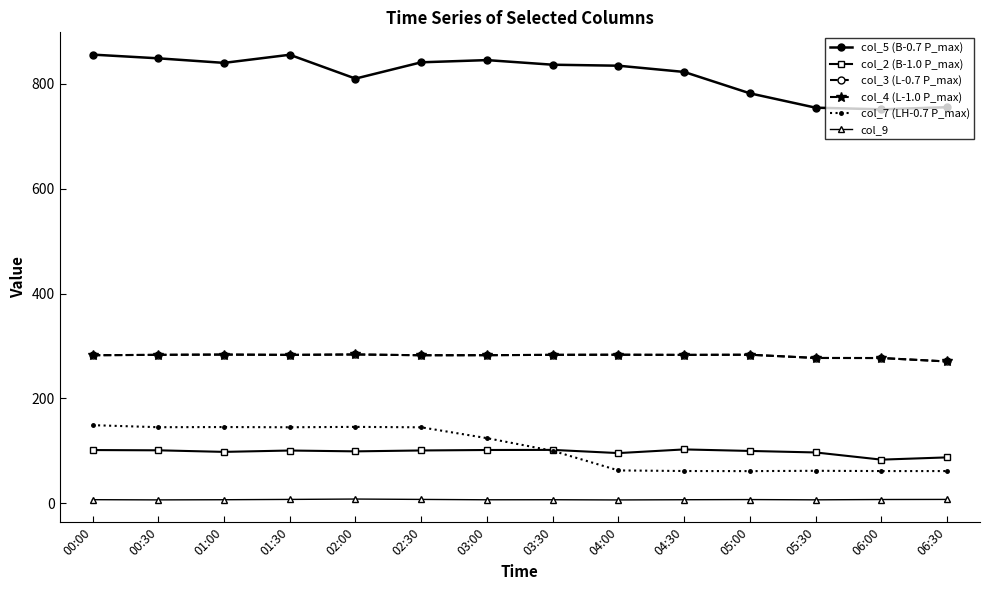

What is the label of the 8th point from the left?

03:30